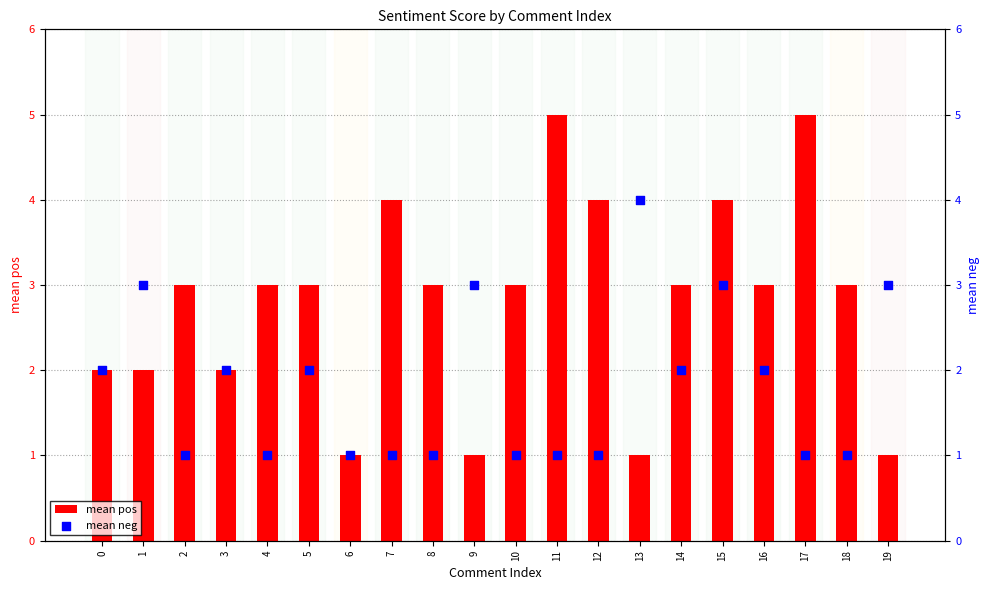

Which series reaches the maximum Y coordinate?

mean pos